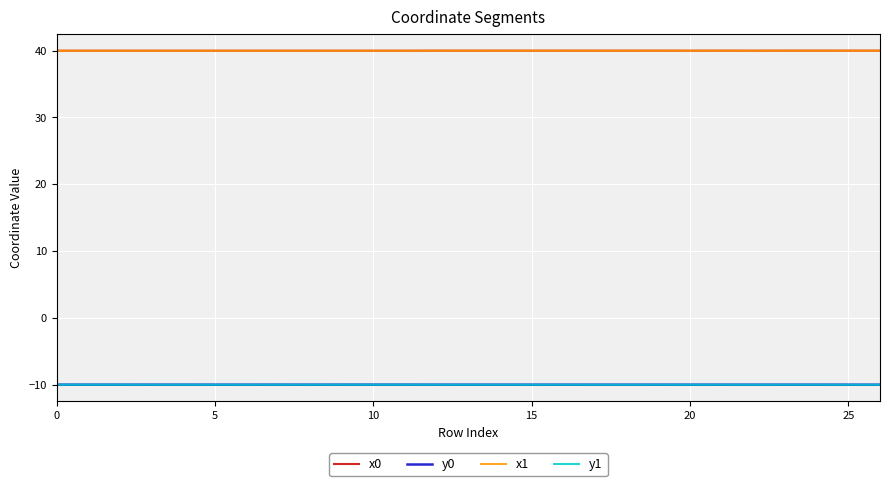

What is the maximum value shown in the chart?

40.0